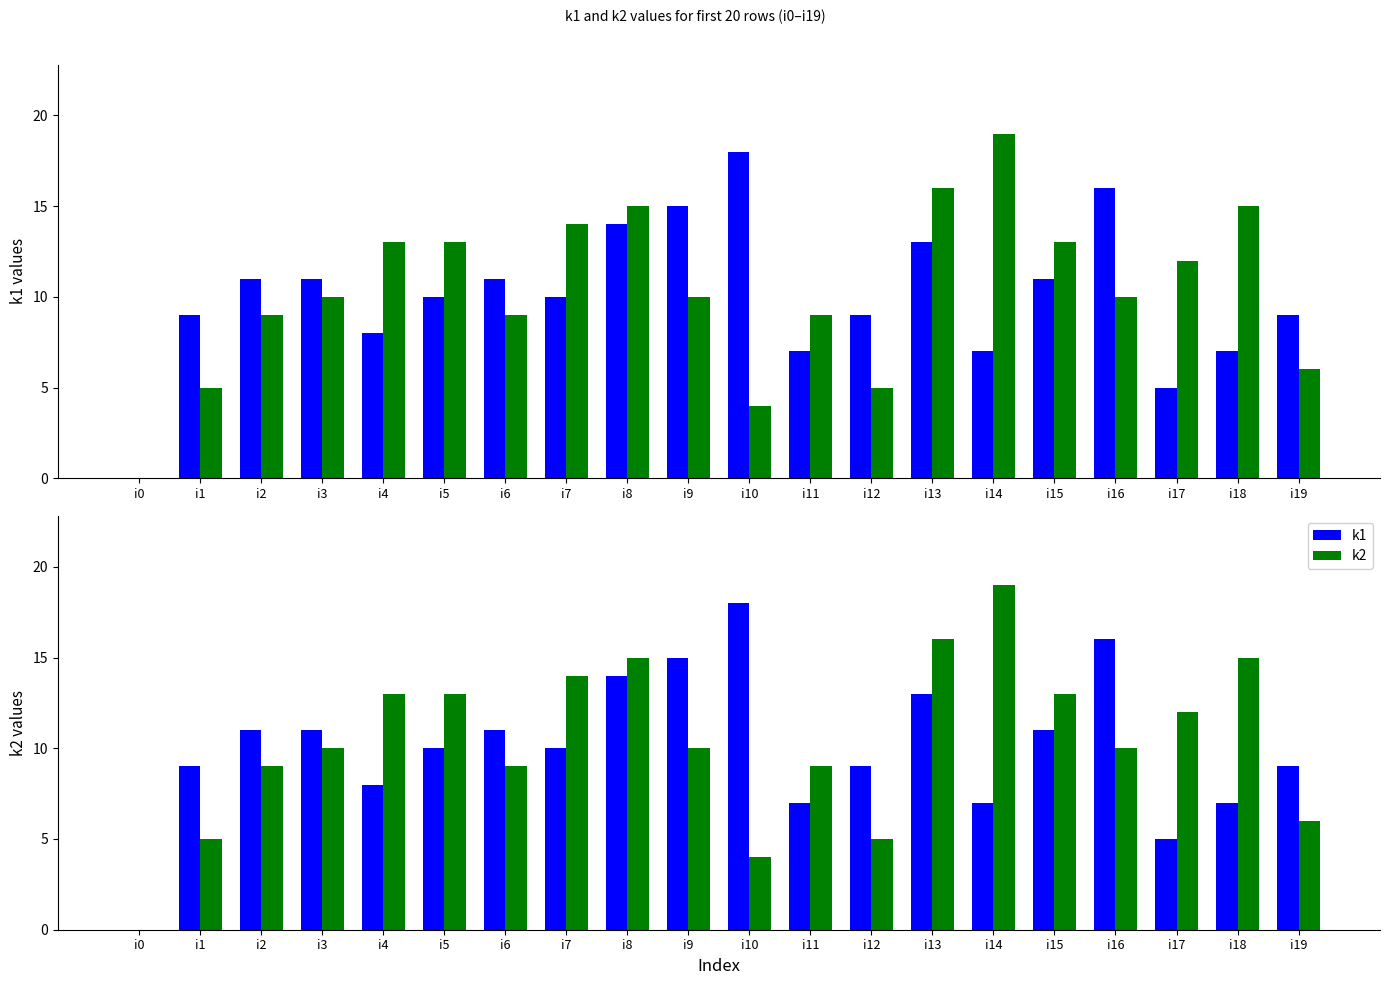

What are all the series names shown in the legend?

k1, k2